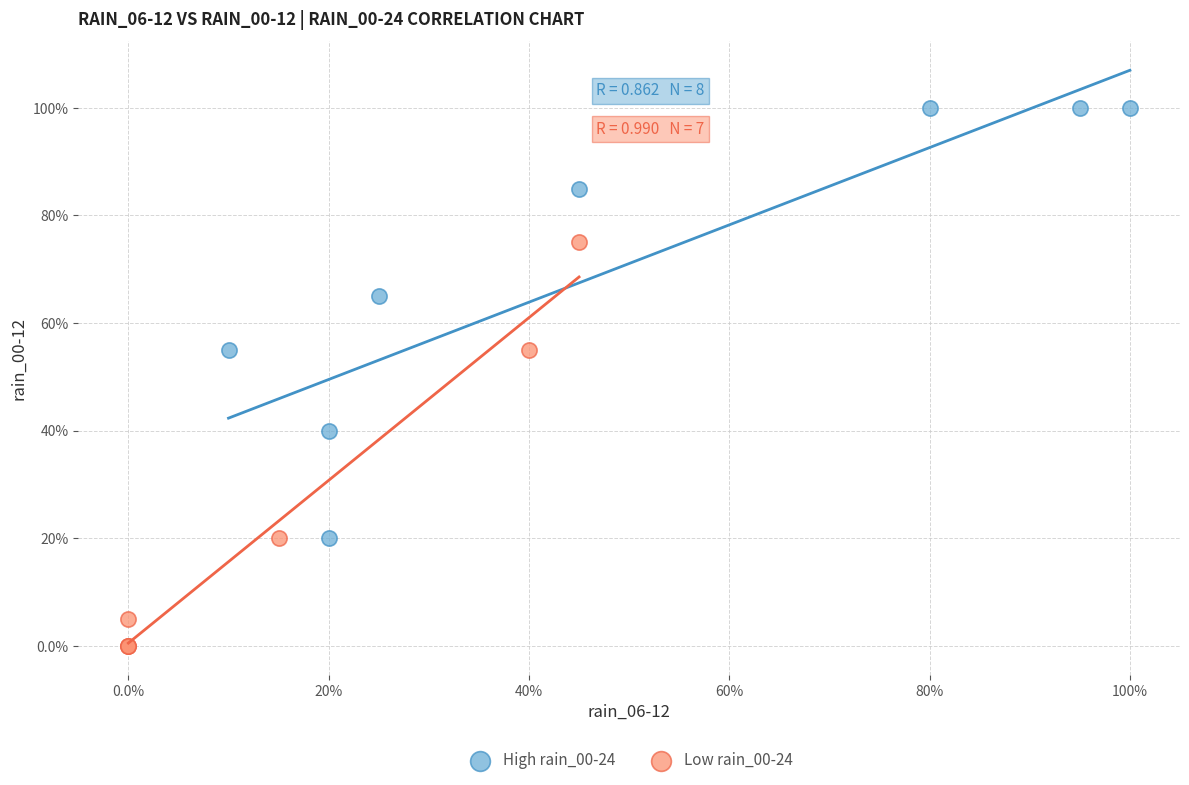

Which series has the largest Y range (max minus min)?

High rain_00-24